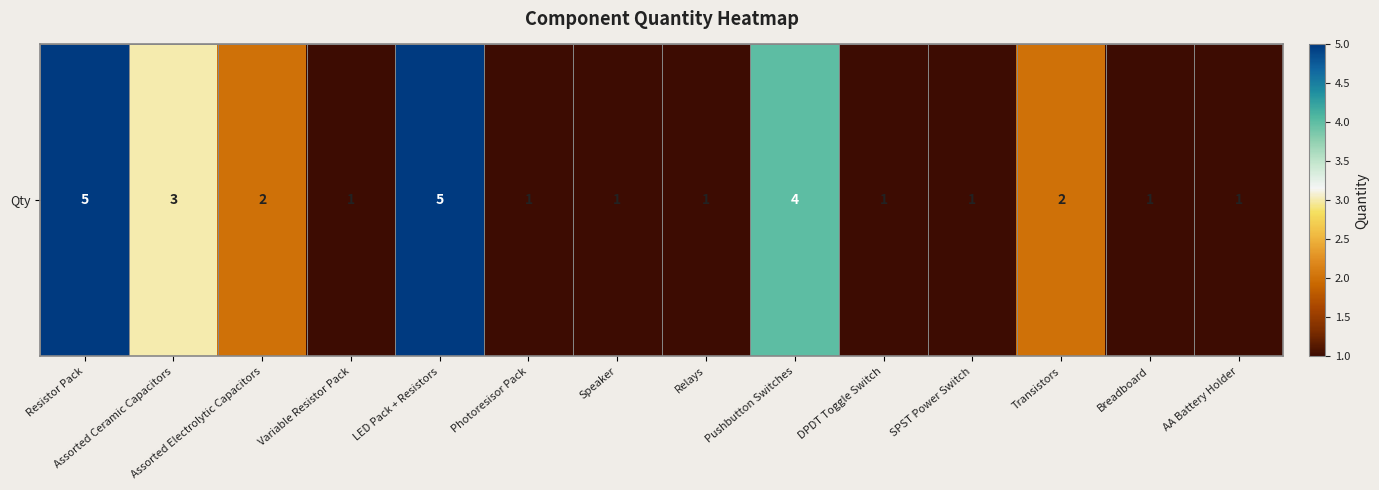

How many categories are shown in the chart?

14